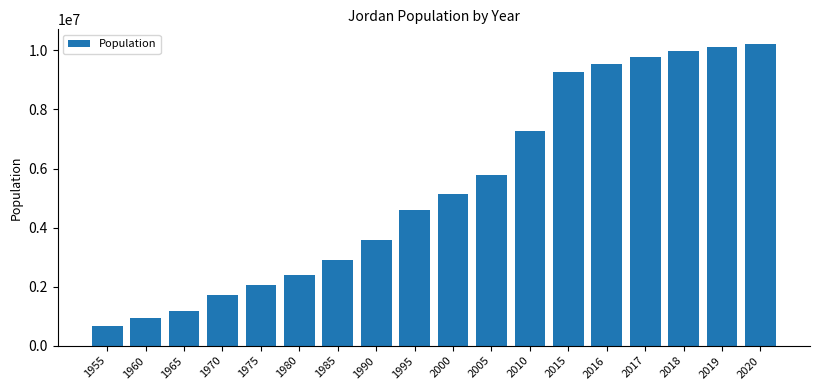

Reading left to right, what are all the values shown in this chart?

682968	933102	1173606	1721323	2065913	2377995	2900049	3565890	4588843	5122493	5765635	7261539	9266575	9554286	9785843	9965318	10101694	10203134